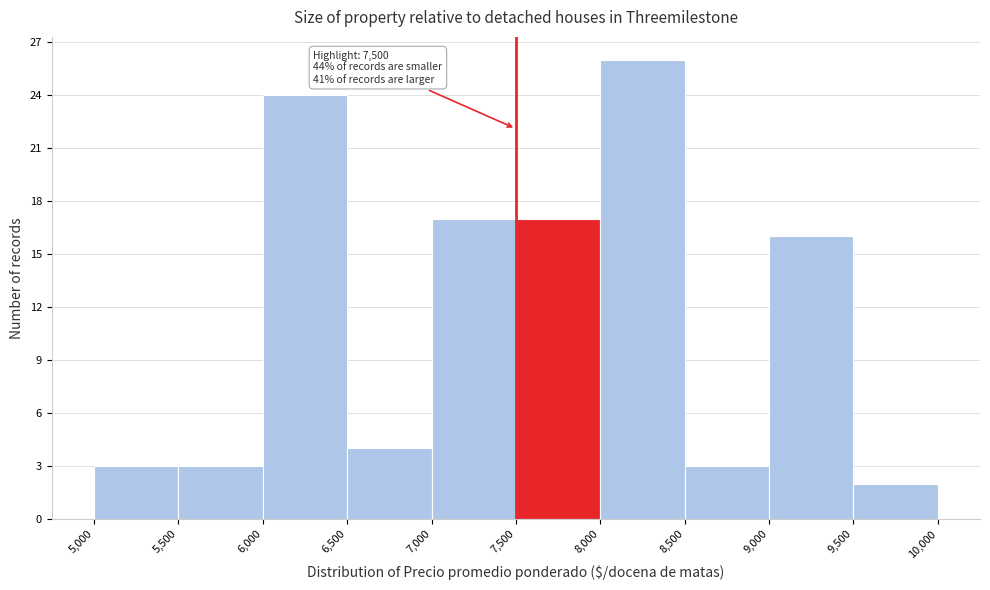

Over which range of the x-axis is the bar tallest?

8,000 to 8,500